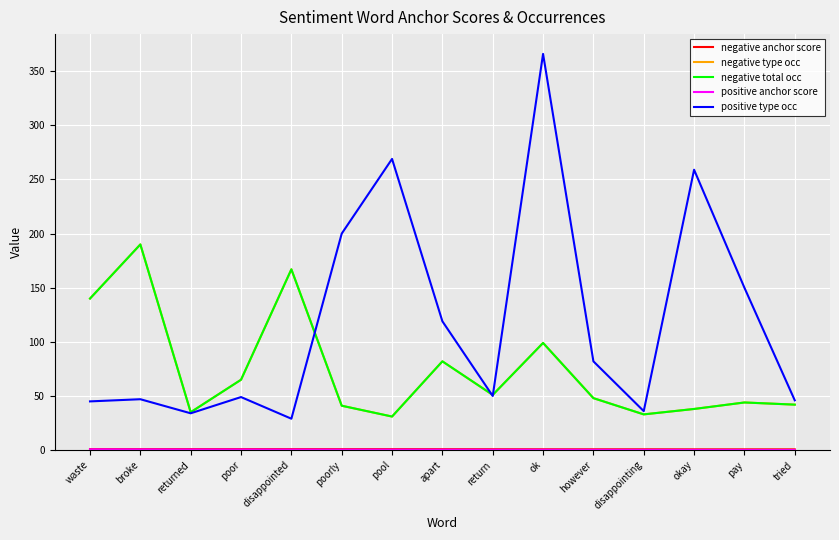

Which series has the largest total across all categories?

positive type occ